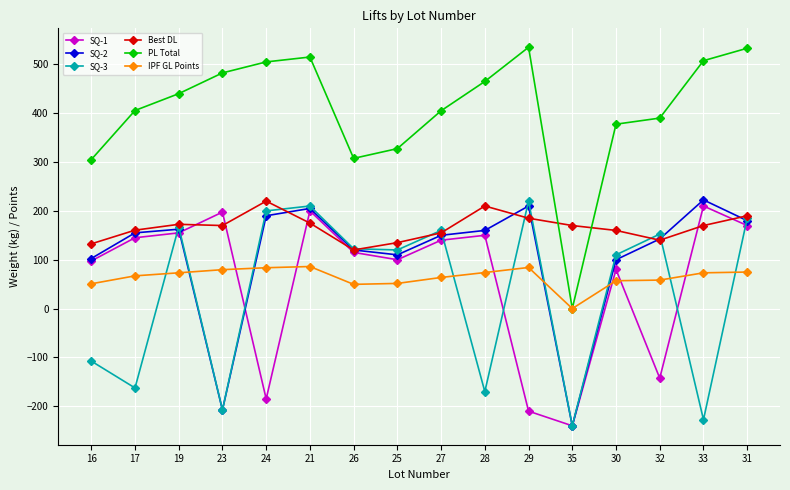

Where is PL Total nearest to the value 267?

16